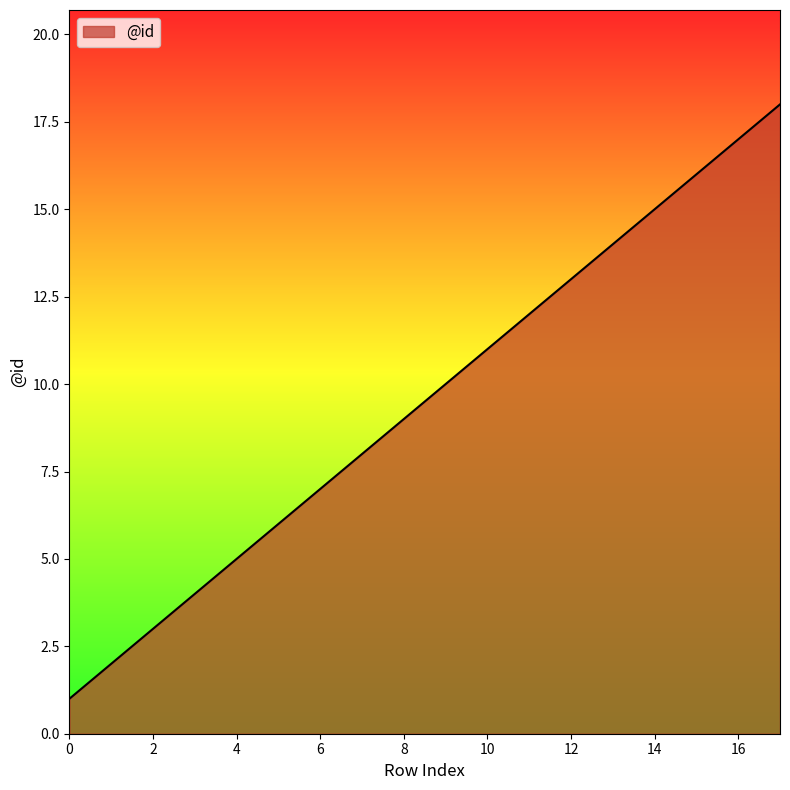

What is the difference between the maximum and minimum values?

17